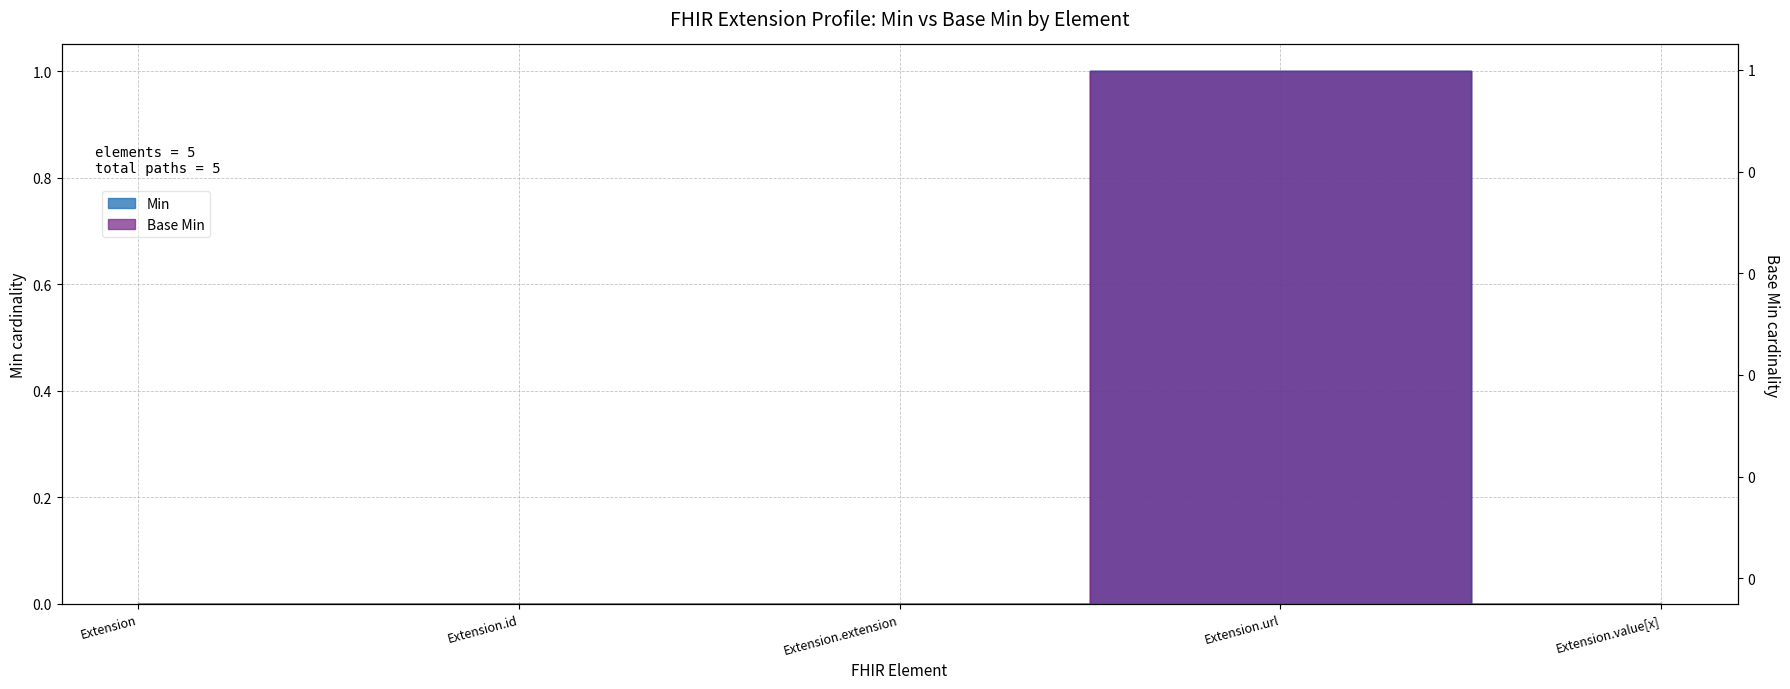

Reading left to right, transcribe all the data shown in this chart.

Min: 0	0	0	1	0
Base Min: 0	0	0	1	0